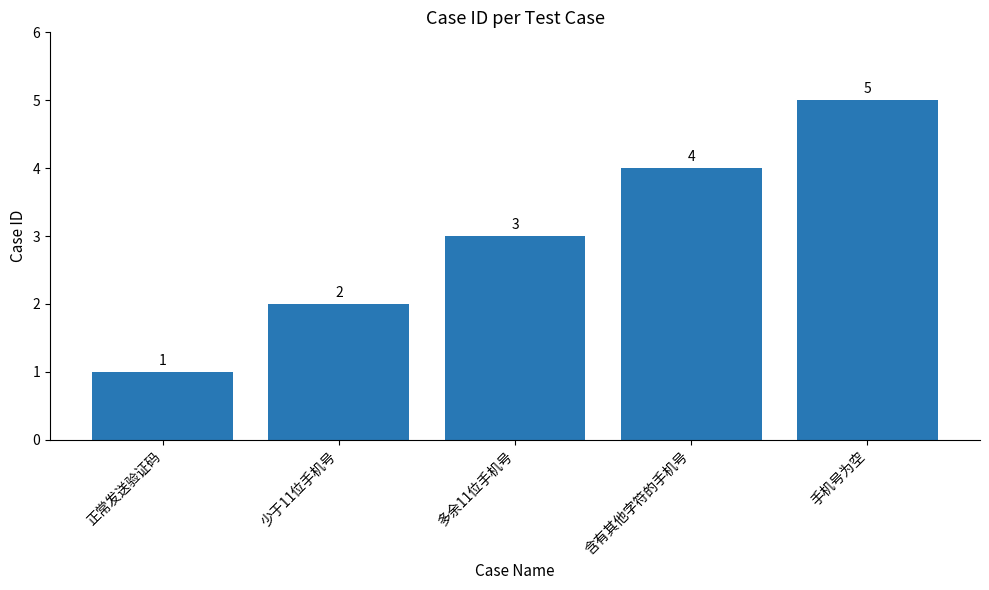

How many values are between 2 and 4?

3